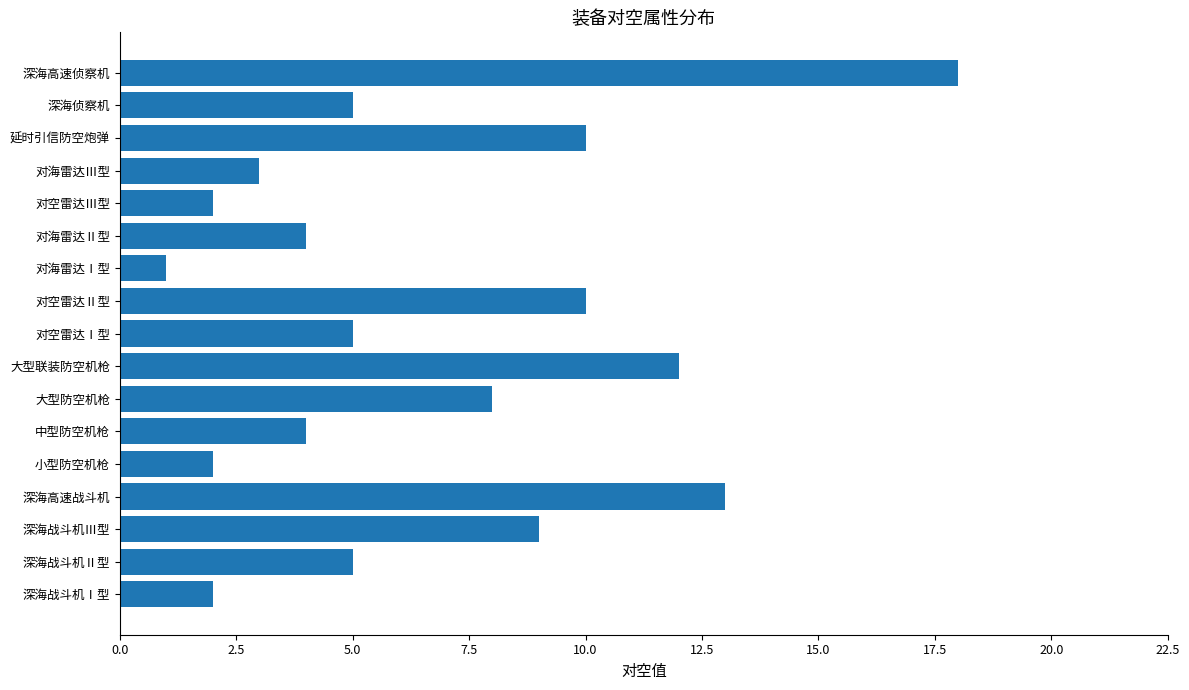

What is the greatest value displayed?

18